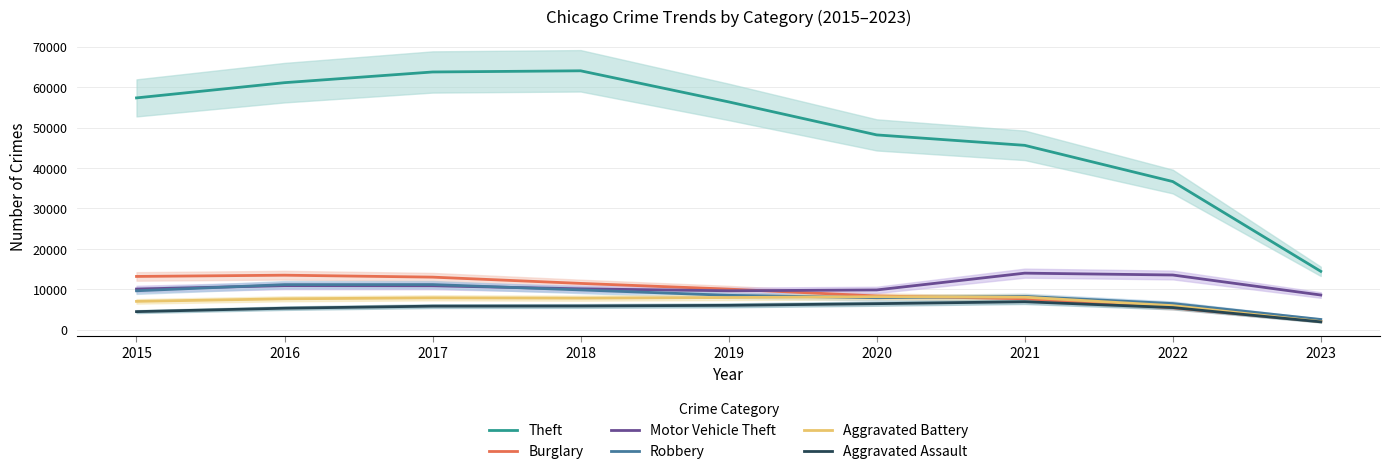

Which has a higher value, 2022 or 2017?

2017